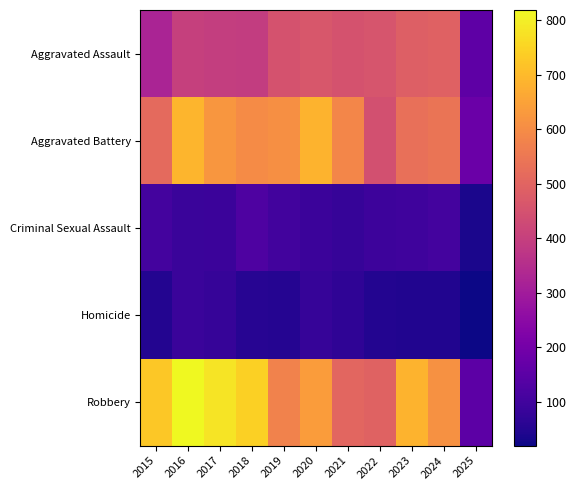

At which category does the chart reach its minimum across all series?

2025